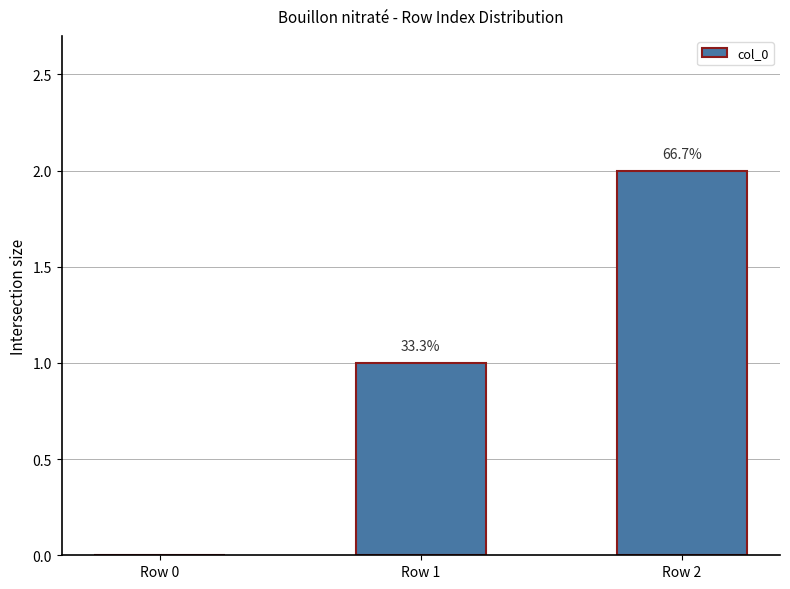

Rank the categories by value from lowest to highest.

Row 0, Row 1, Row 2